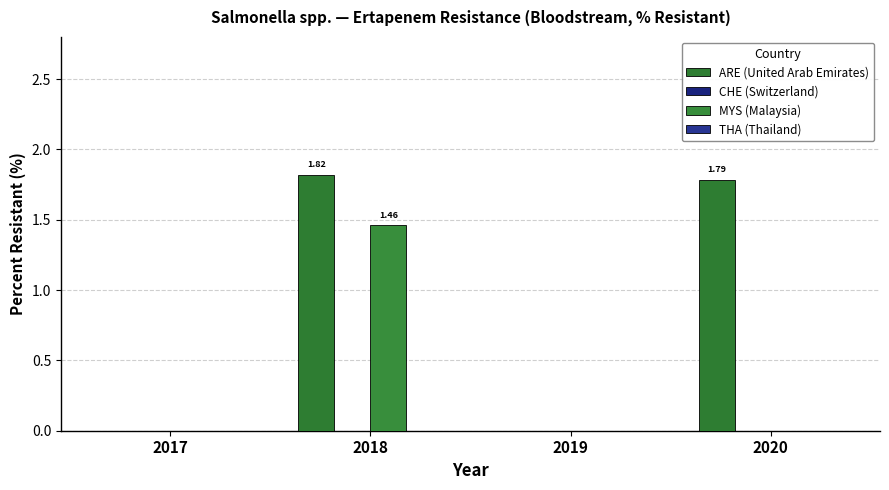

How many groups of bars are there?

4